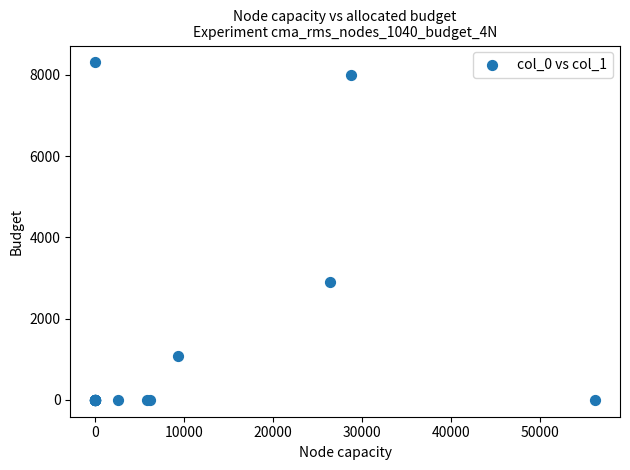

What Y value in the scatter plot is closest to 4151?

2905.2